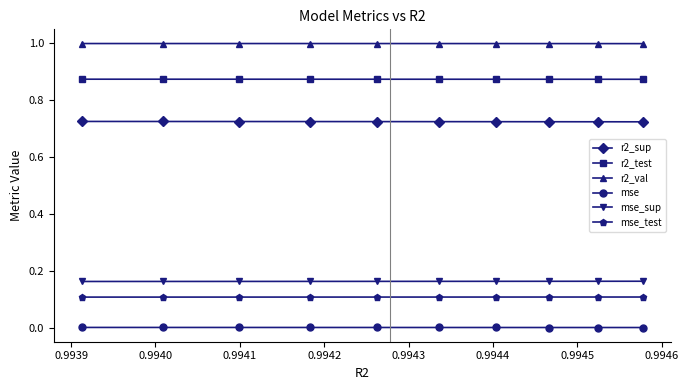

True or false: mse_test and mse intersect in this chart.

False